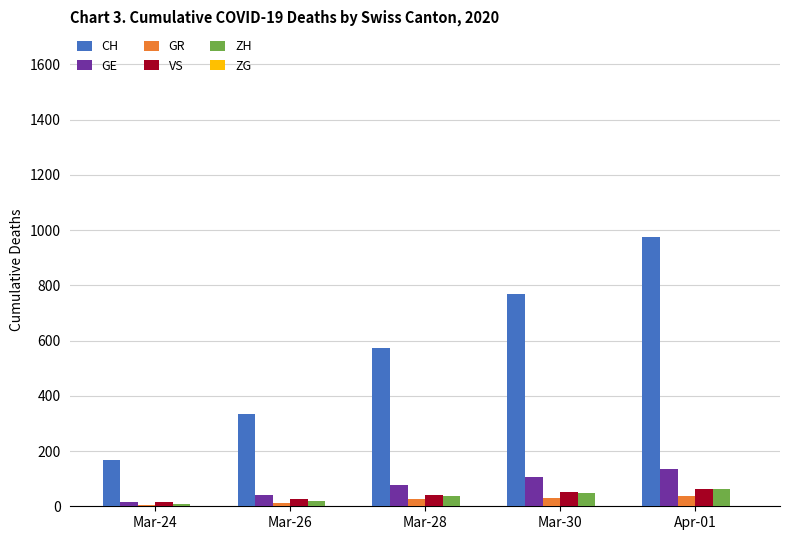

Does the chart contain stacked bars?

No